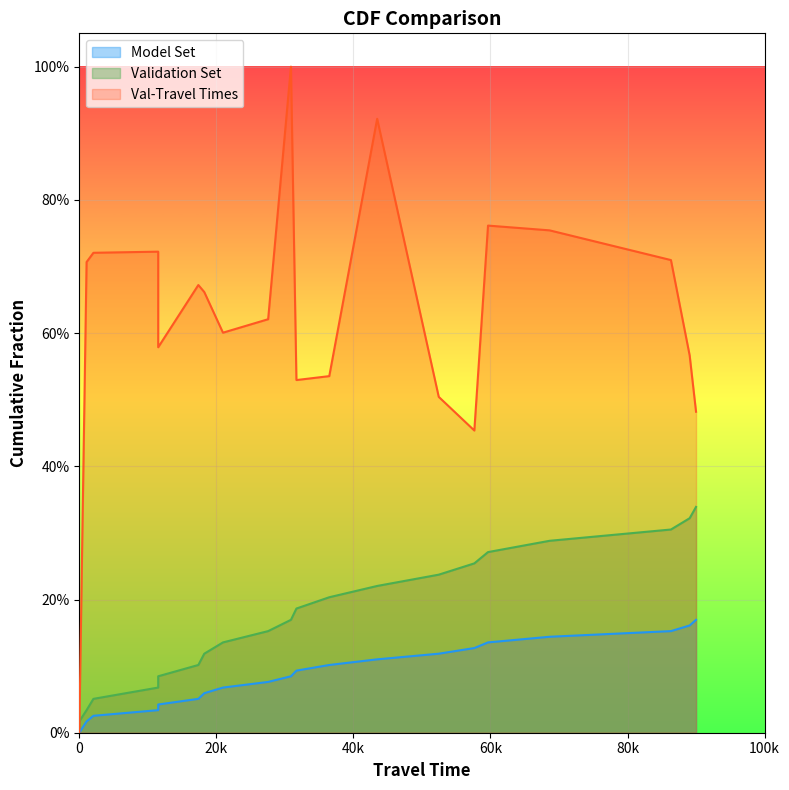

True or false: Validation Set has a value of 0.5 at 135200.

False